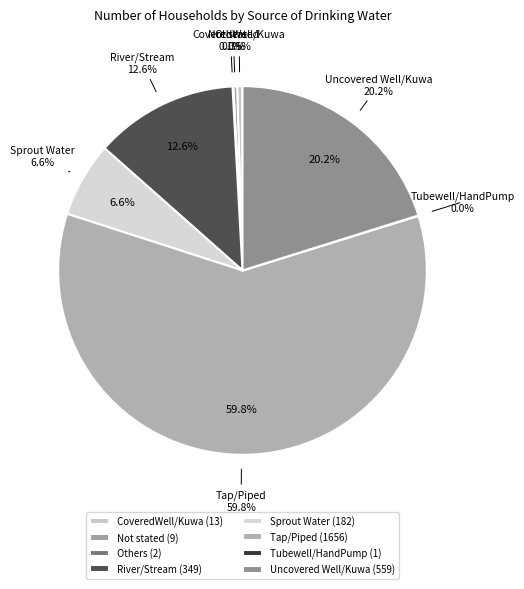

To the nearest percent, what is the difference between the Others and River/Stream slice percentages?

13%